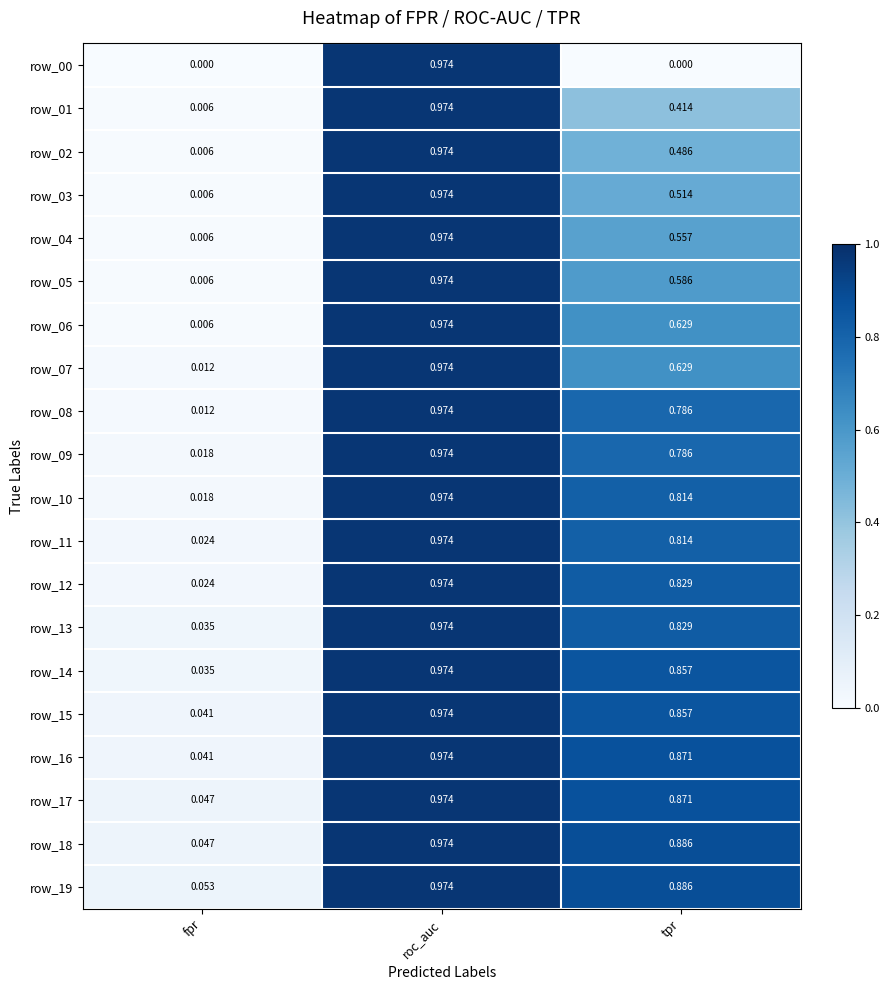

Which category has the highest value across all series?

roc_auc